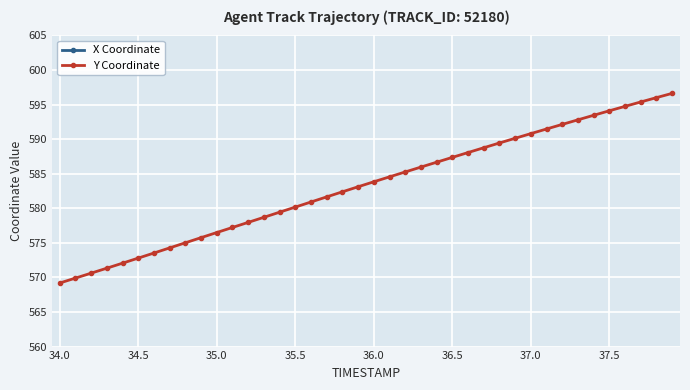

What is the maximum value for Y Coordinate?

596.6